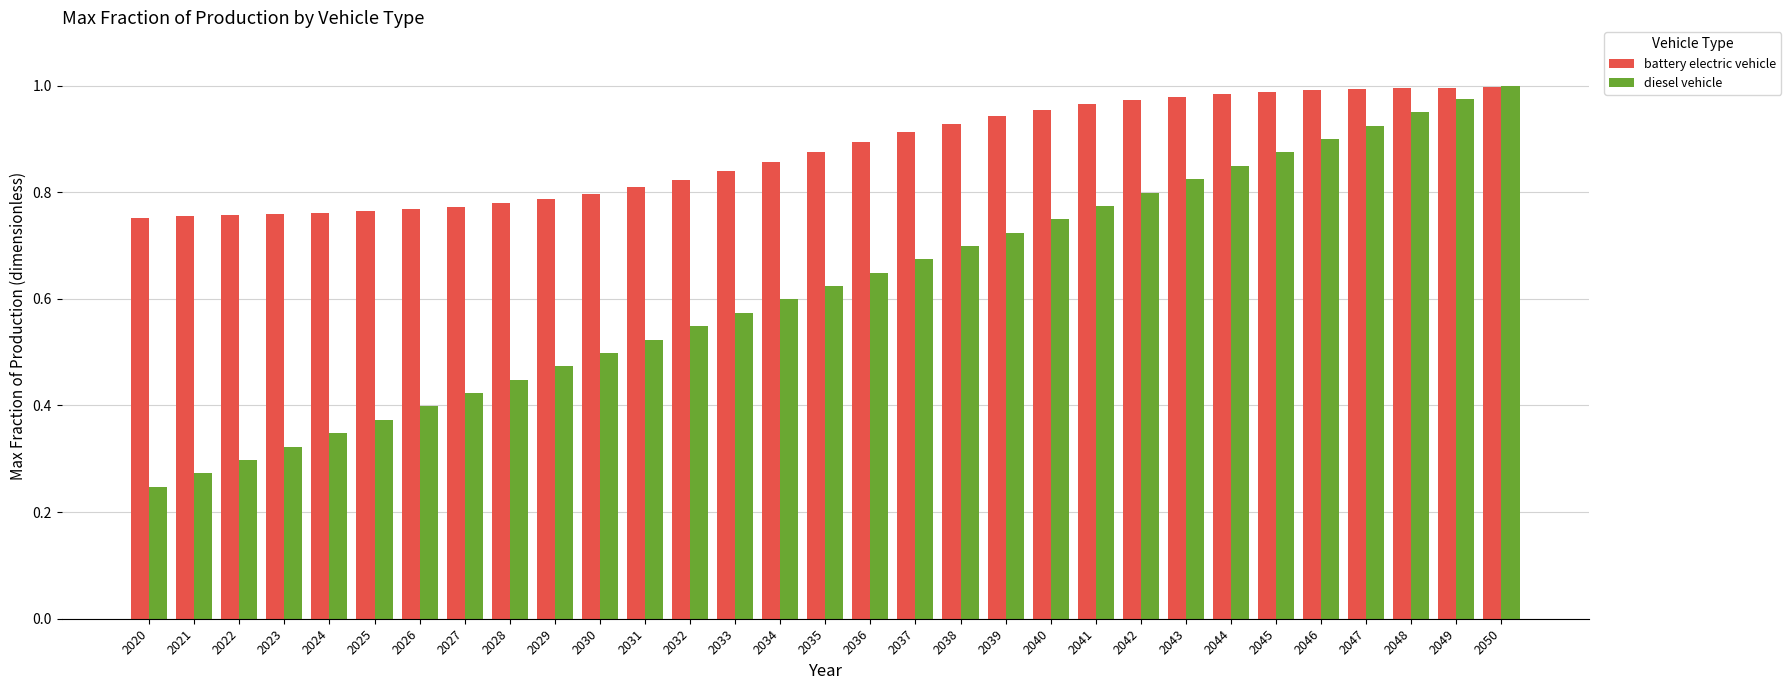

At which category is the sum across all series the highest?

2050